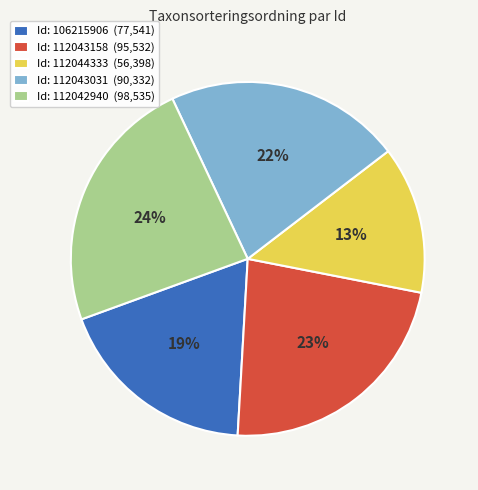

How many segments does this pie chart have?

5